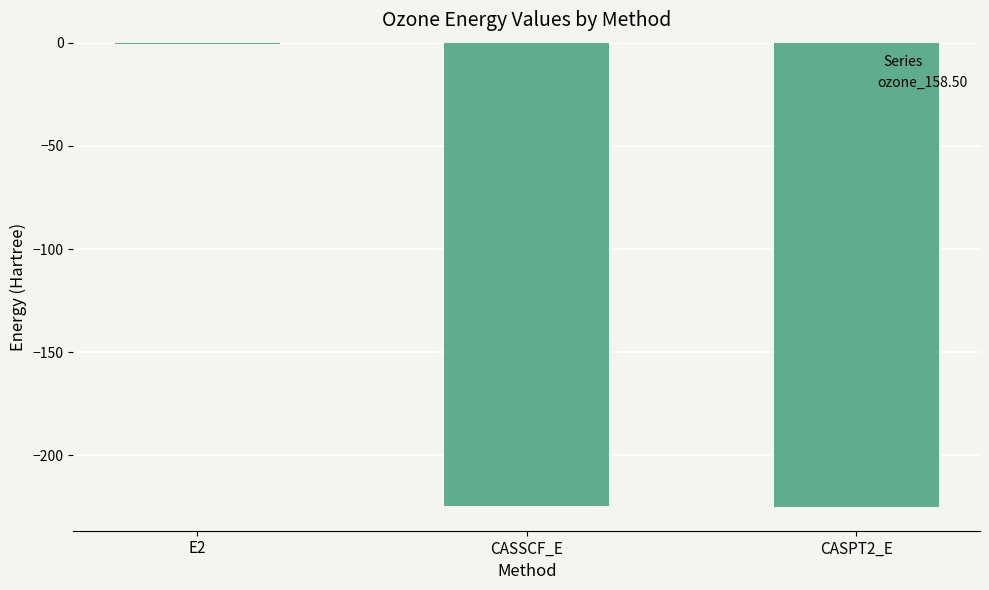

What is the approximate value at CASSCF_E?

-224.5